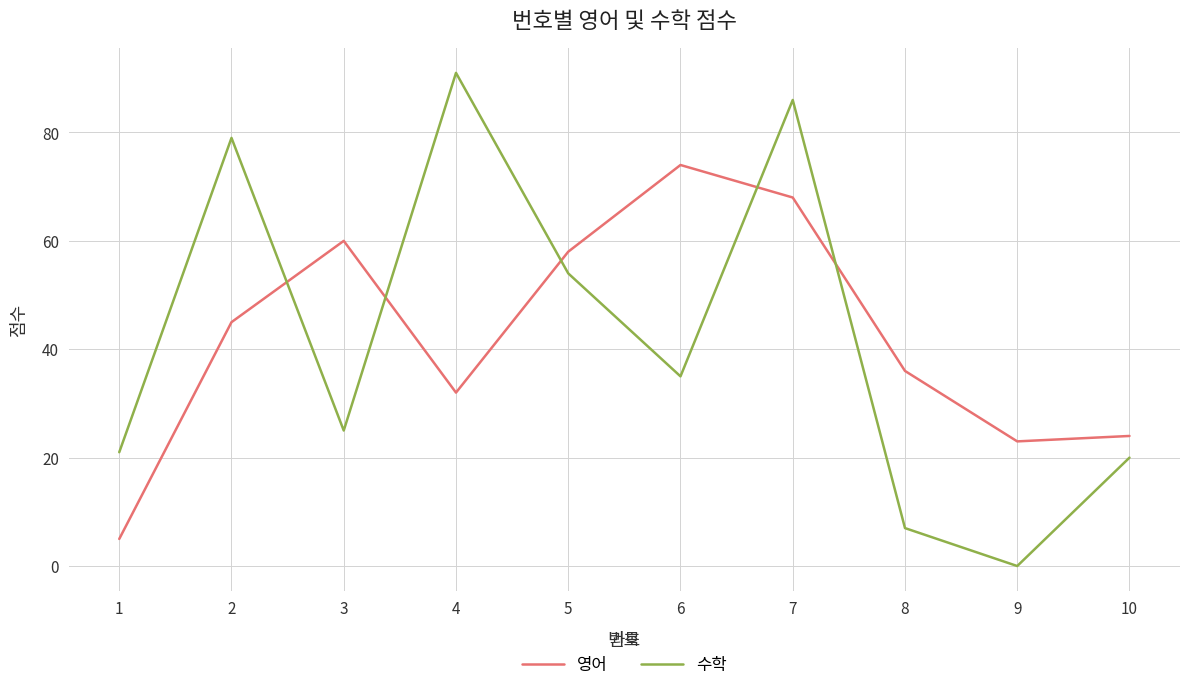

What is the difference between the maximum and minimum values in the 수학 series?

91